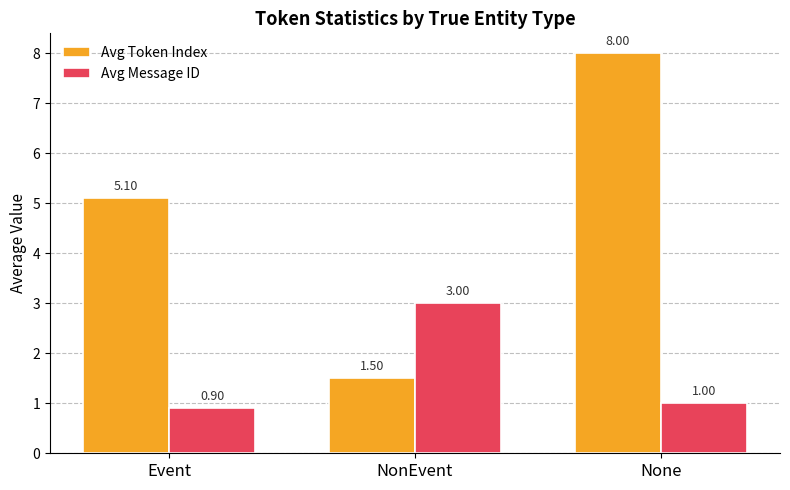

Read the Avg Message ID value at None.

1.0